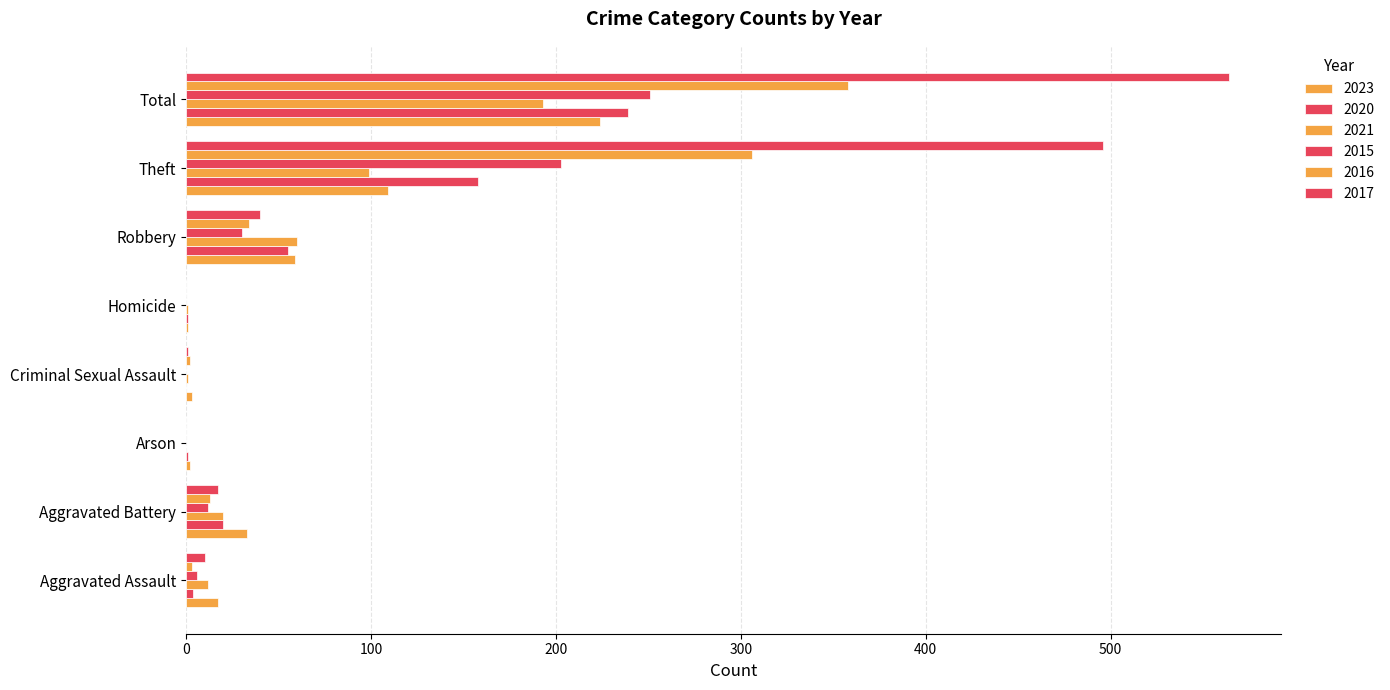

Which series changed the most between Aggravated Battery and Homicide?

2023